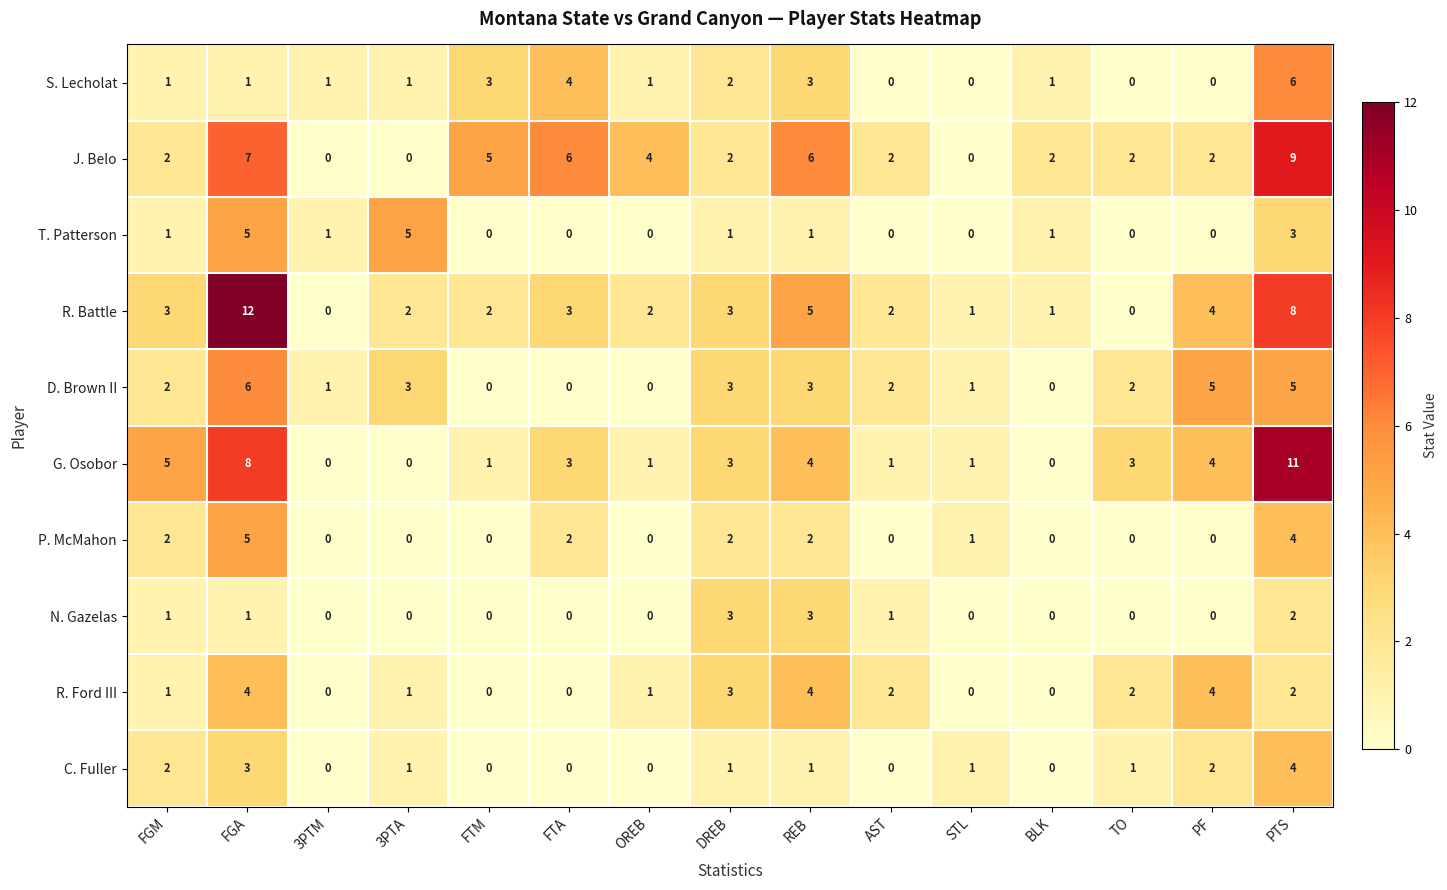

Count the R. Ford III values in the range 0 to 3.

12